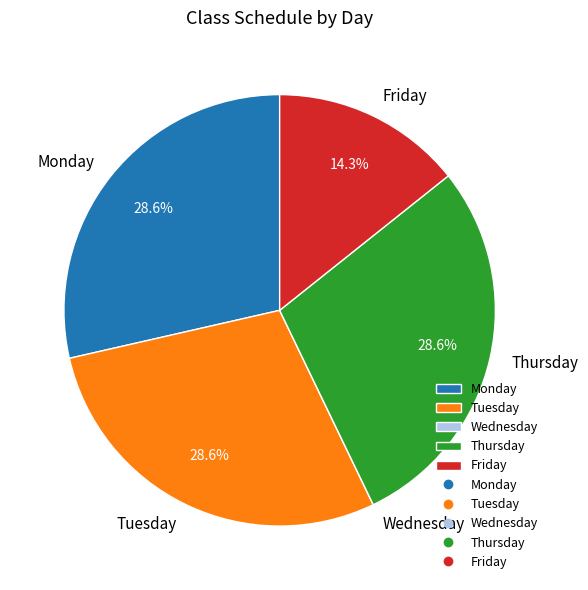

What percentage is the Monday slice, to the nearest percent?

29%